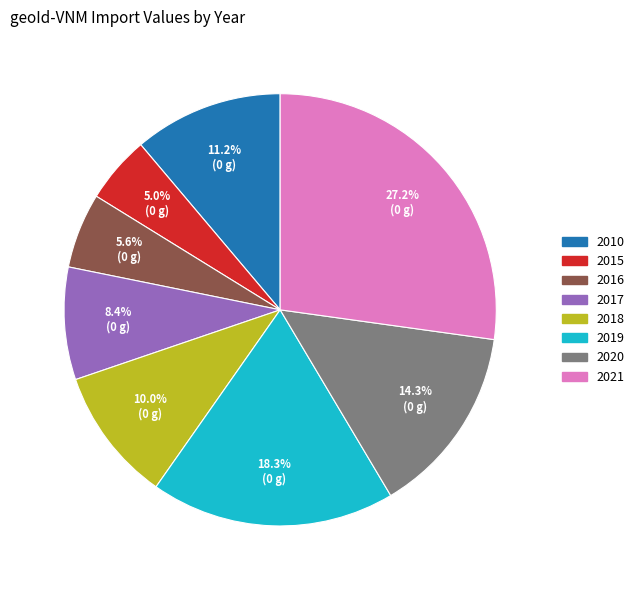

Do 2018 and 2016 together represent more than half of the pie?

No